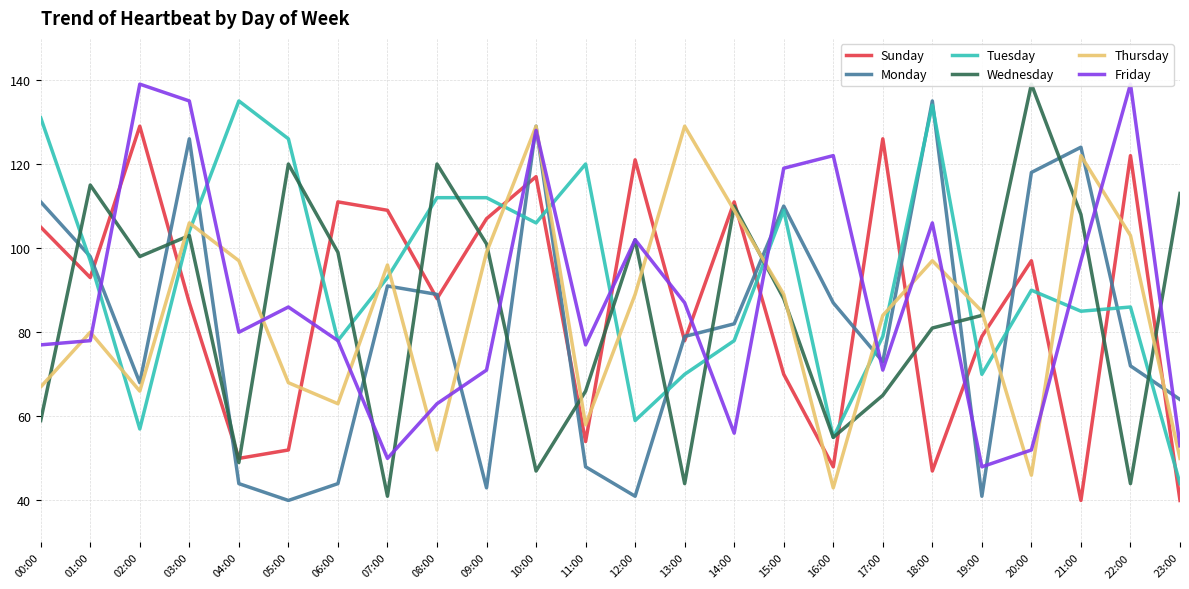

Rank the categories by Wednesday value from lowest to highest.

07:00, 13:00, 22:00, 10:00, 04:00, 16:00, 00:00, 17:00, 11:00, 18:00, 19:00, 15:00, 02:00, 06:00, 09:00, 12:00, 03:00, 21:00, 14:00, 23:00, 01:00, 05:00, 08:00, 20:00